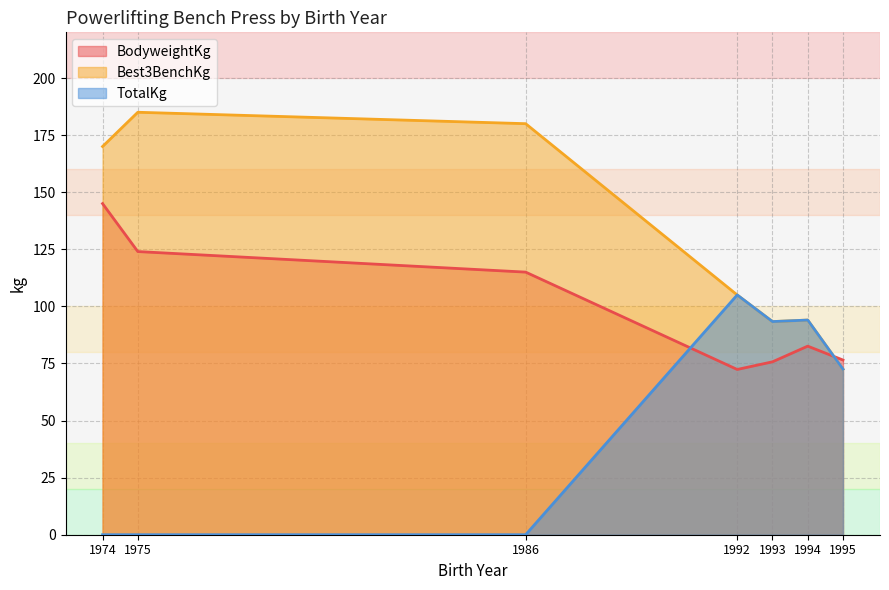

Read the BodyweightKg value at 1974.

145.0